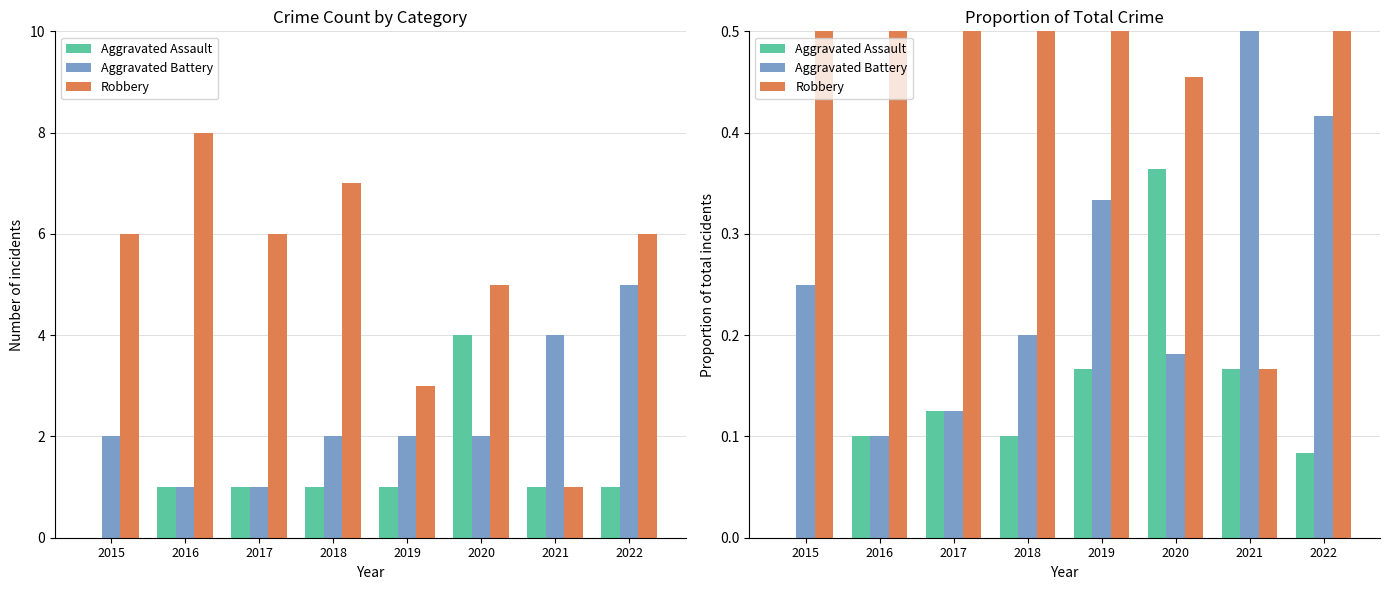

At how many categories does at least one series exceed 0?

8